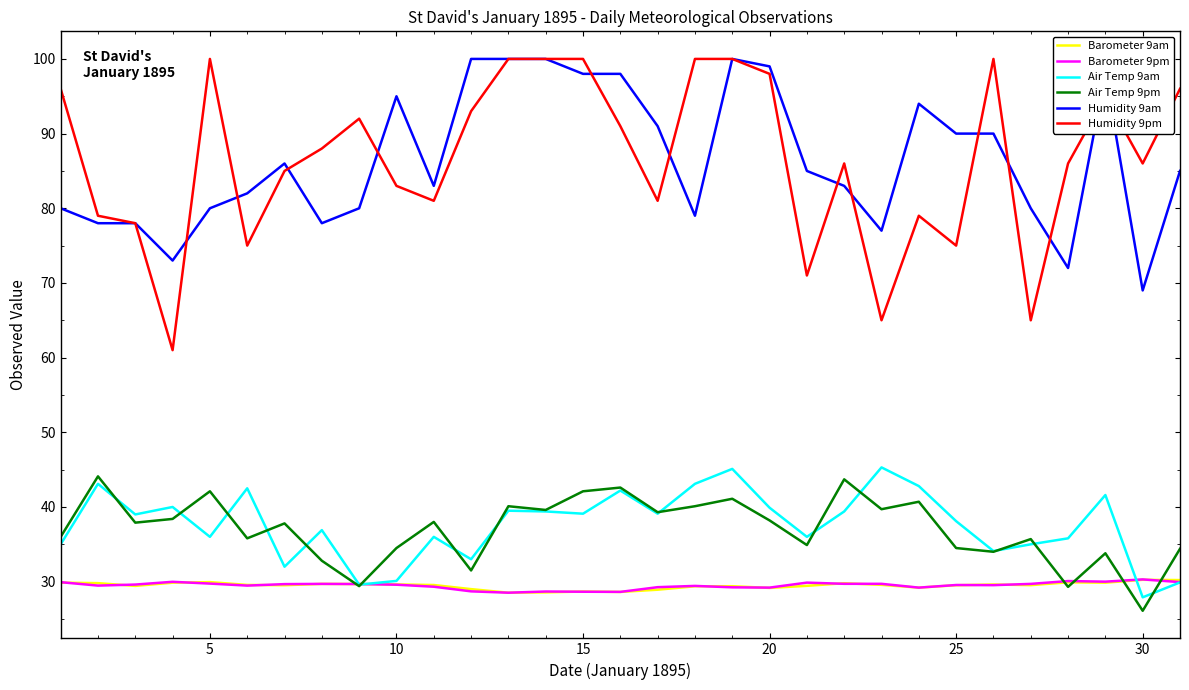

What is the highest value of the Air Temp 9am series?

45.3